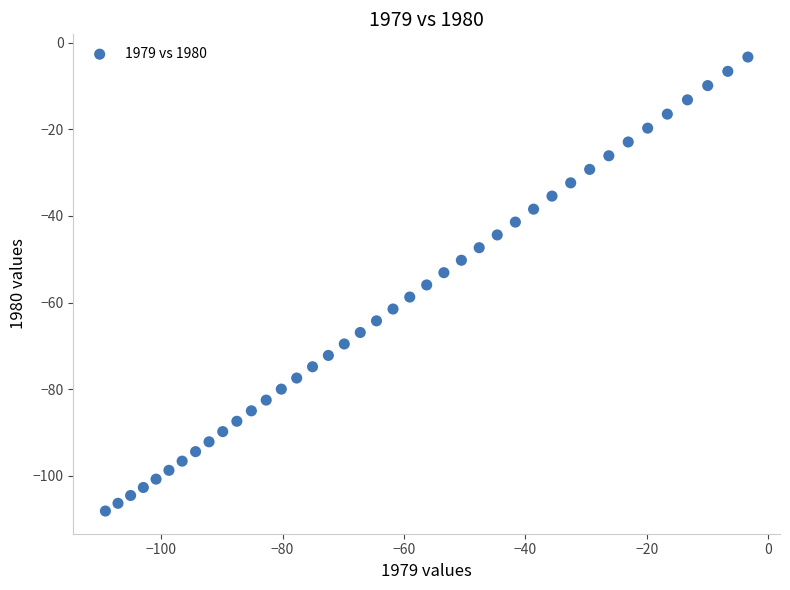

What is the range of X values (max minus min)?

105.9